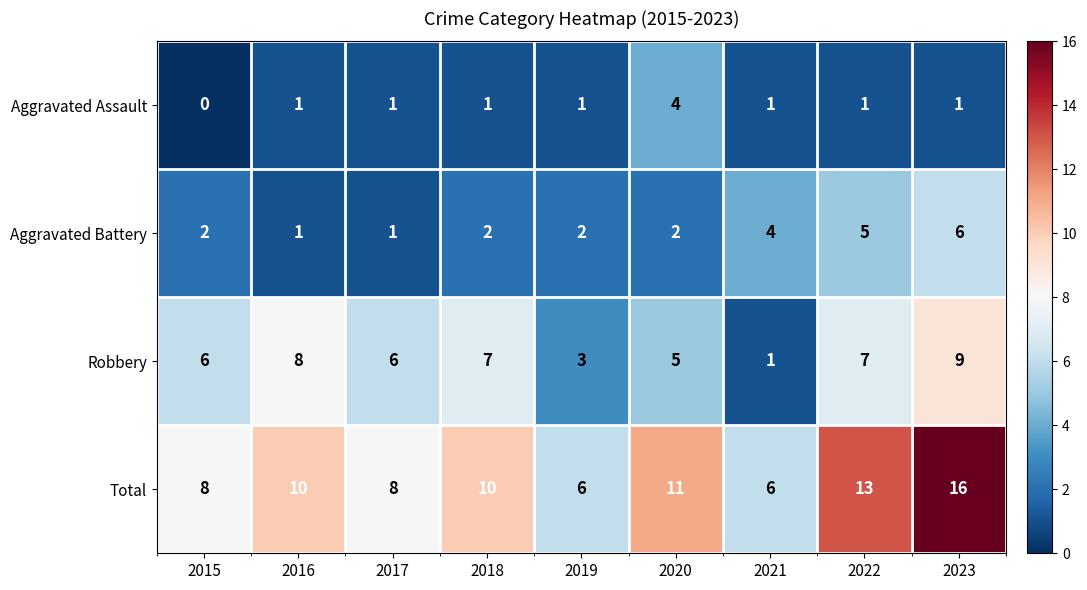

Is it true that Total equals 6 at 2021?

True